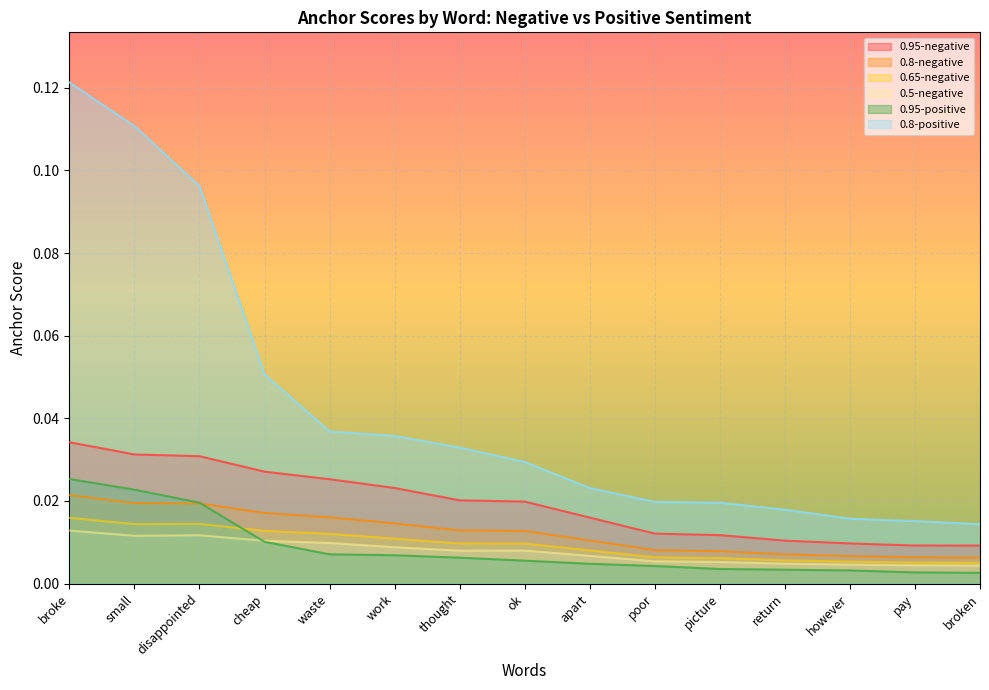

List the labels in order of 0.5-negative value, largest first.

broke, disappointed, small, cheap, waste, work, ok, thought, apart, poor, picture, return, however, pay, broken